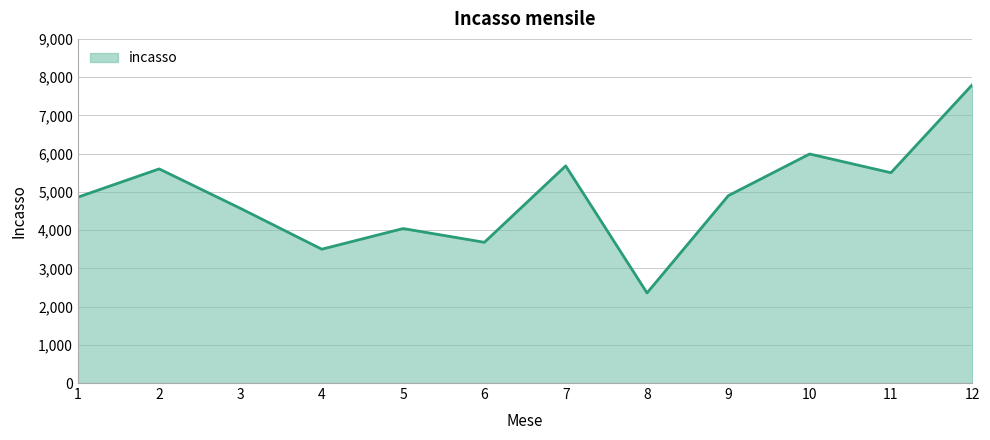

Which category has the lowest value across all series?

8